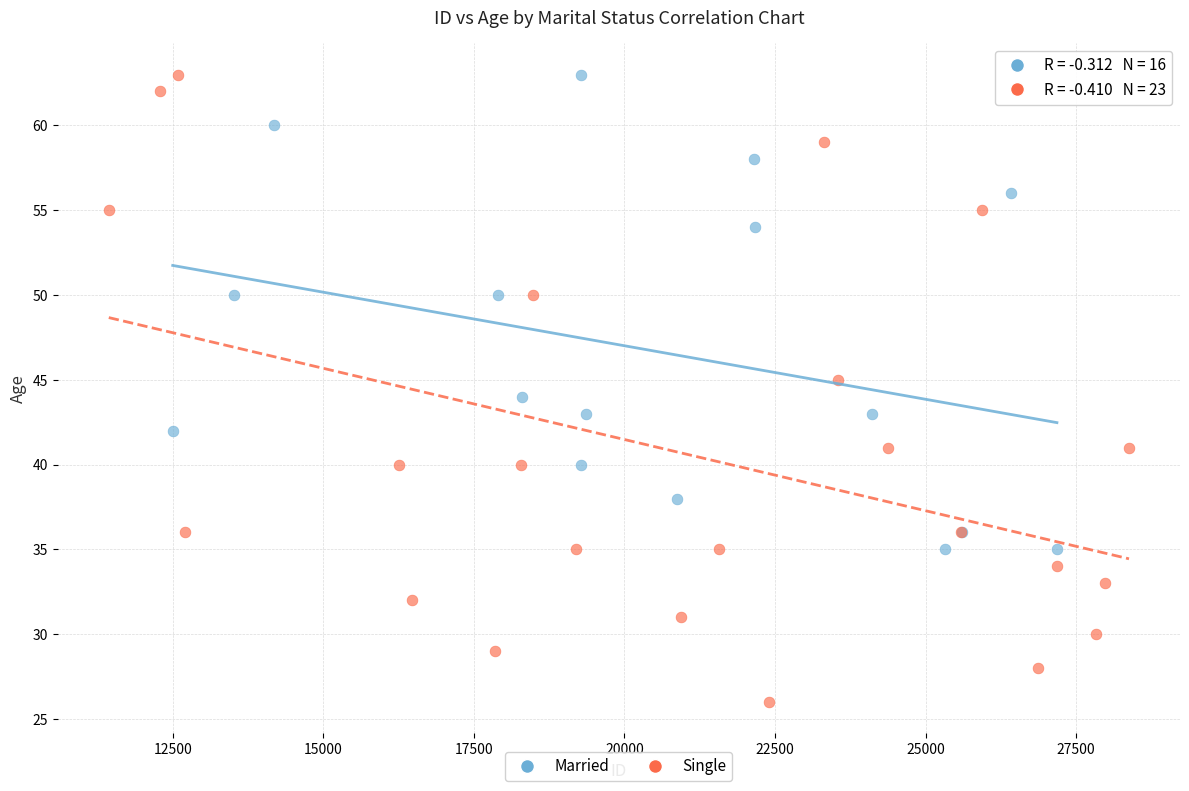

Which series contains the lowest Y value?

Single